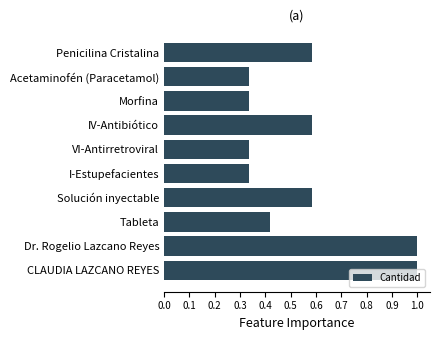

What position from the top is IV-Antibiótico?

4